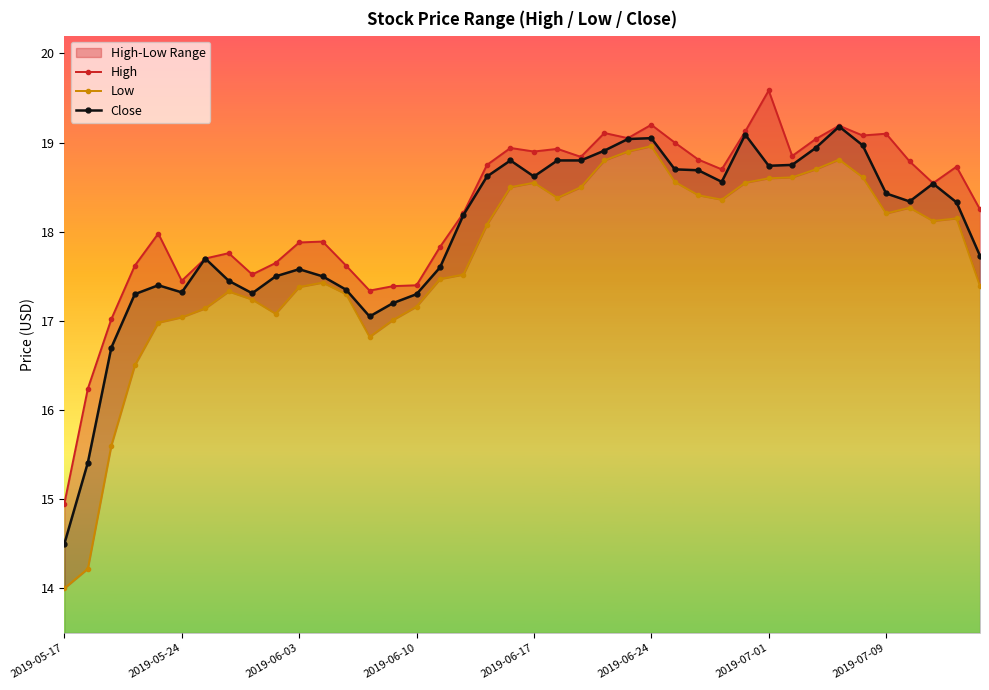

Which series has the largest total across all categories?

High